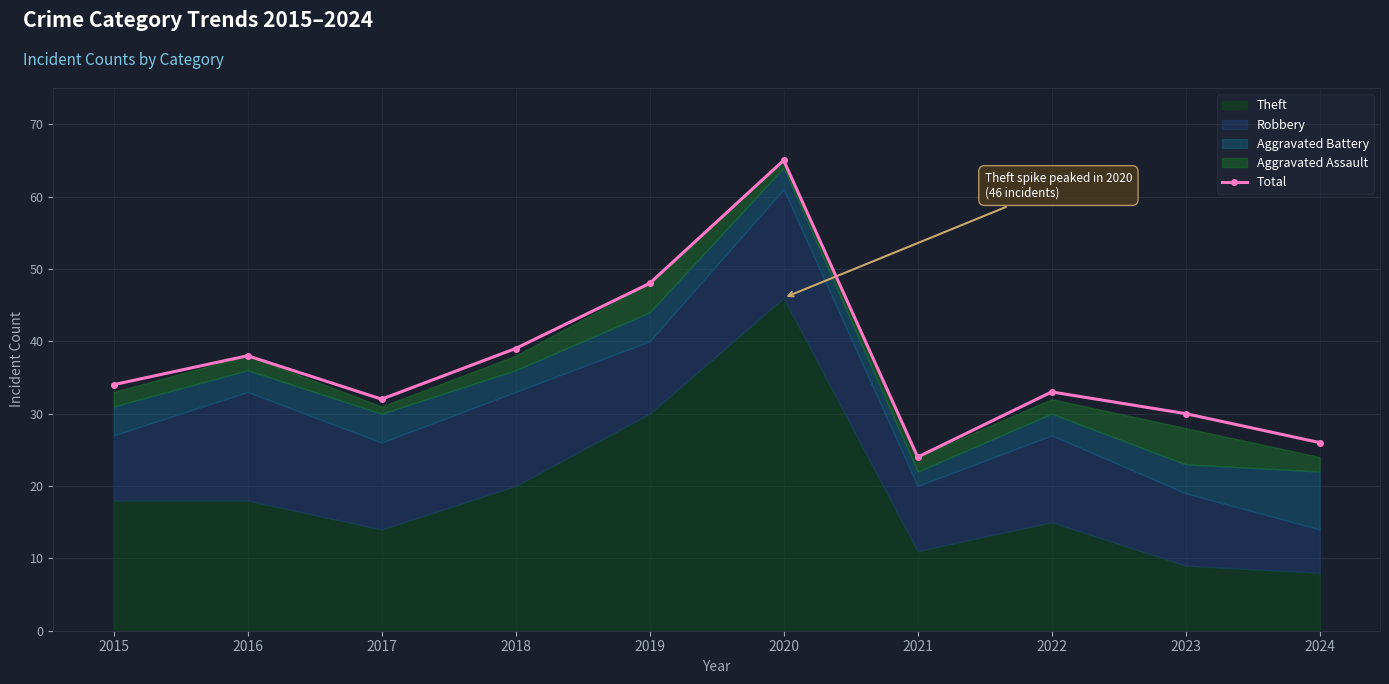

Which category has the highest value across all series?

2020